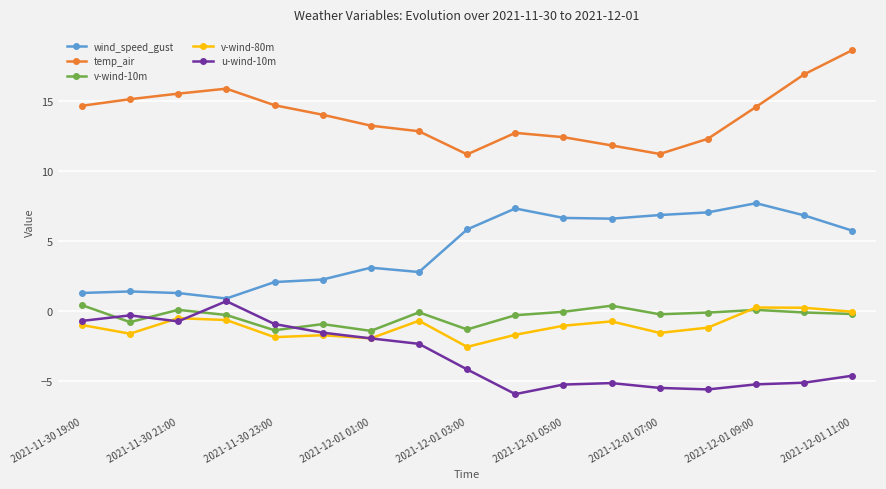

What is the value of the v-wind-80m point at the 14th from the left?

-1.2